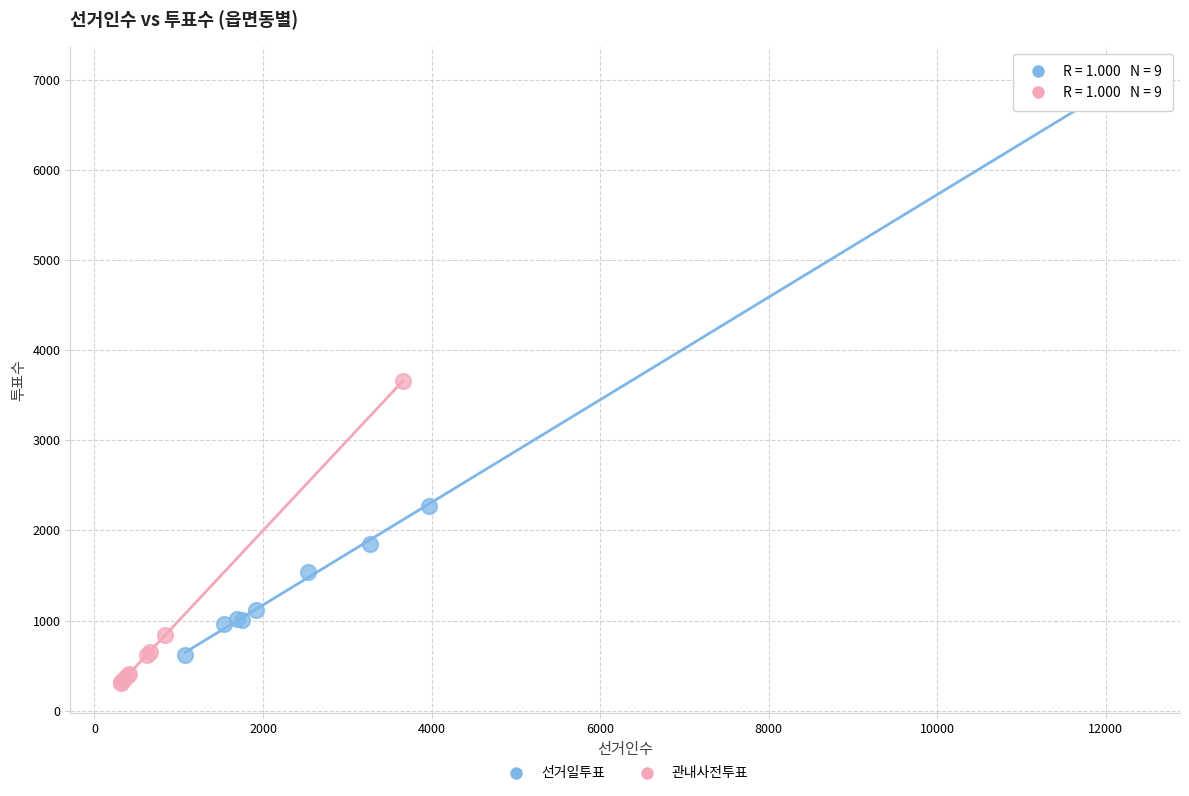

Which series has the widest spread of Y values?

선거일투표